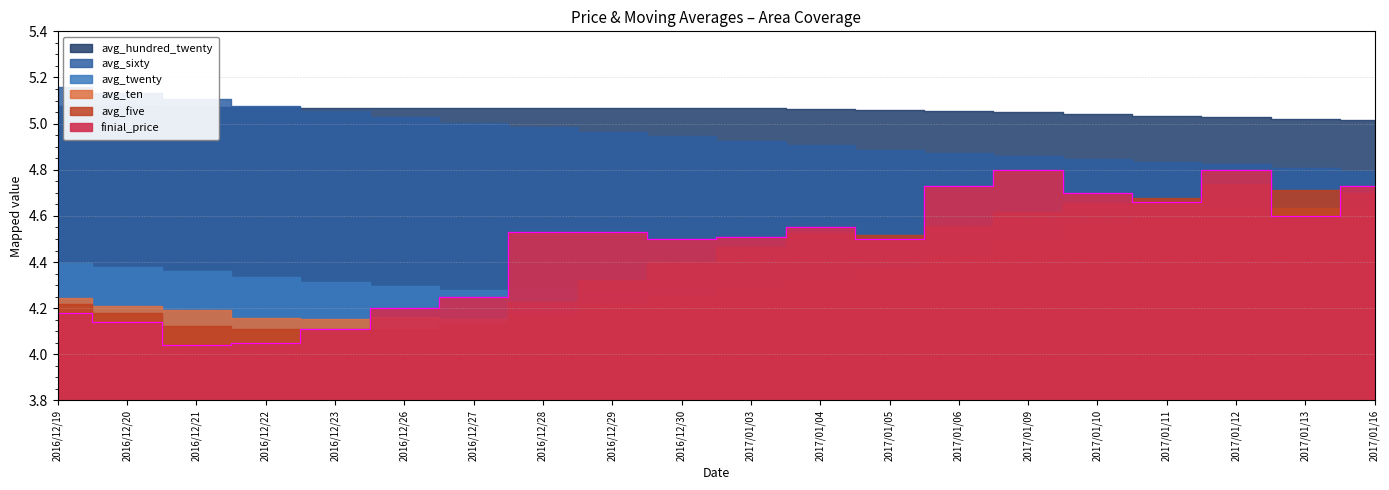

How many interior local valleys does the avg_ten series have?

2